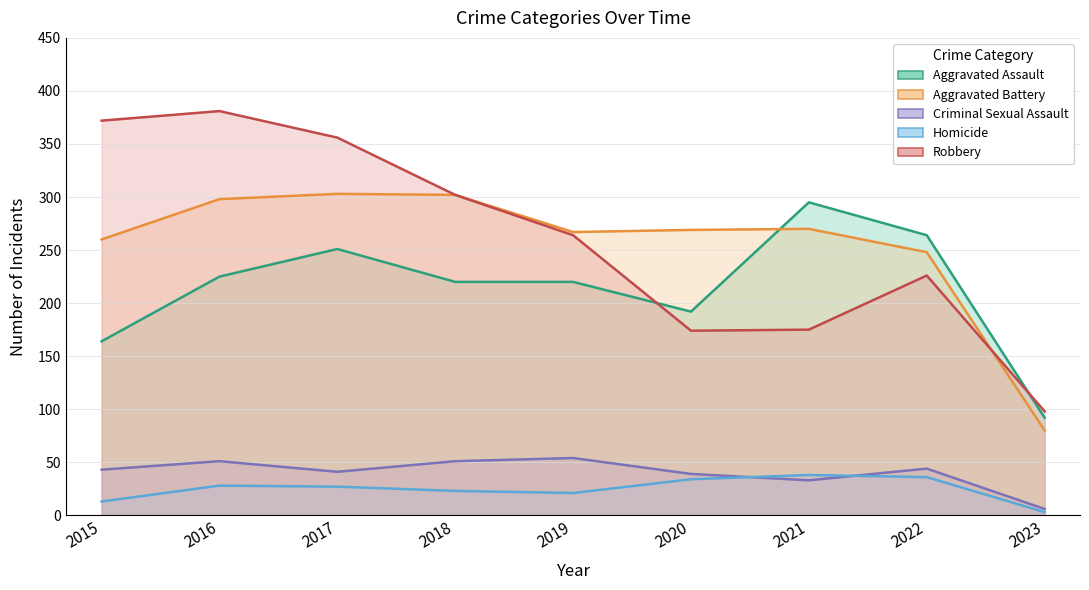

Is the value of Criminal Sexual Assault at 2016 greater than the value of Aggravated Battery at 2016?

No